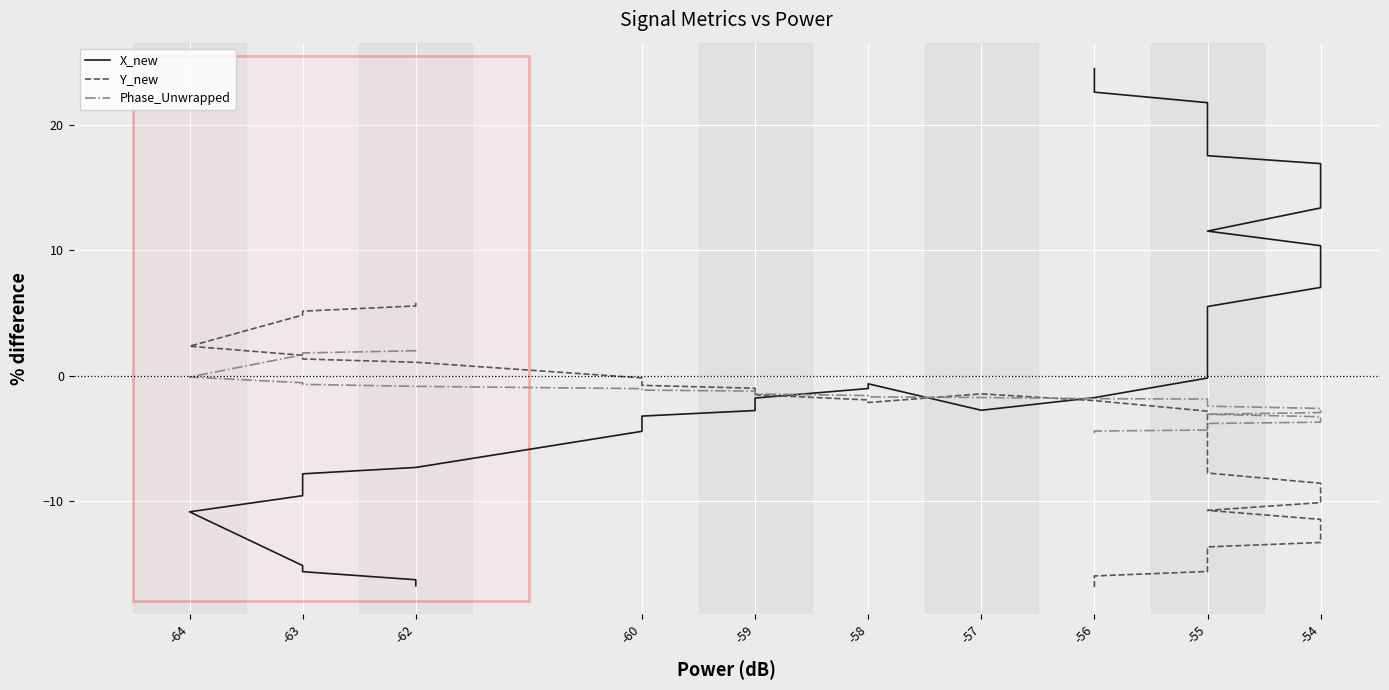

Rank the series by their maximum value, from highest to lowest.

X_new, Y_new, Phase_Unwrapped